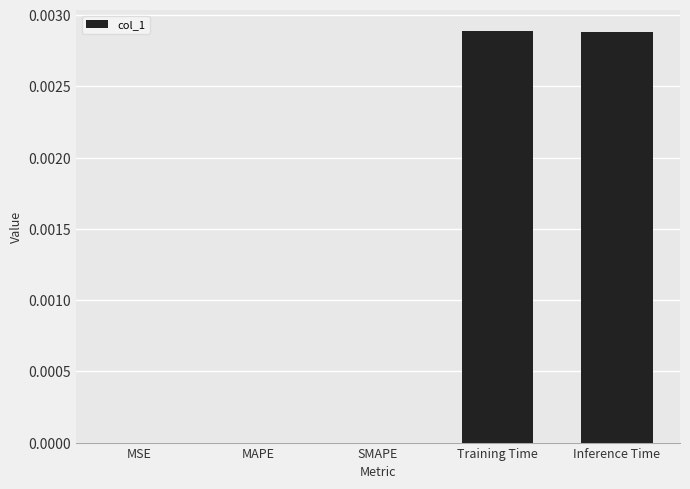

Are the bars horizontal?

No